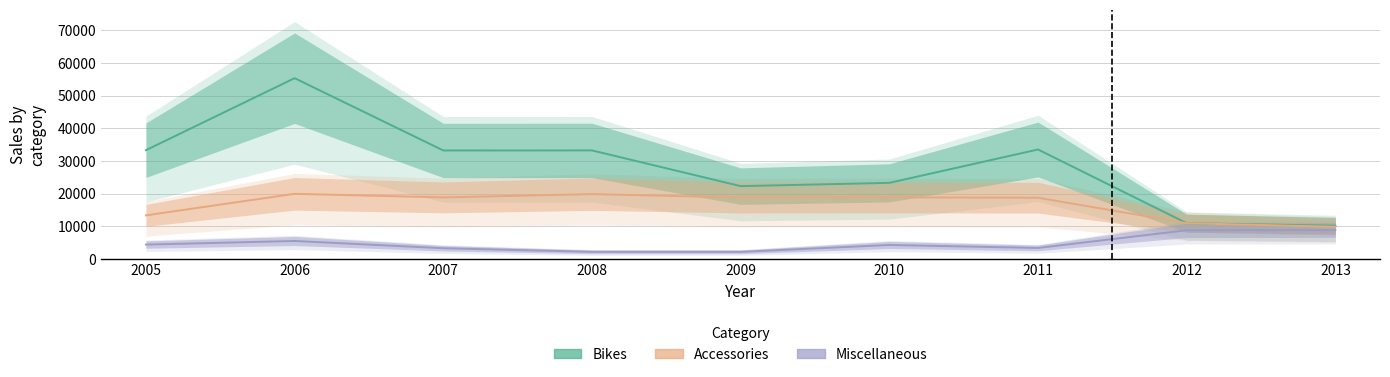

At which category does the chart reach its peak across all series?

2006